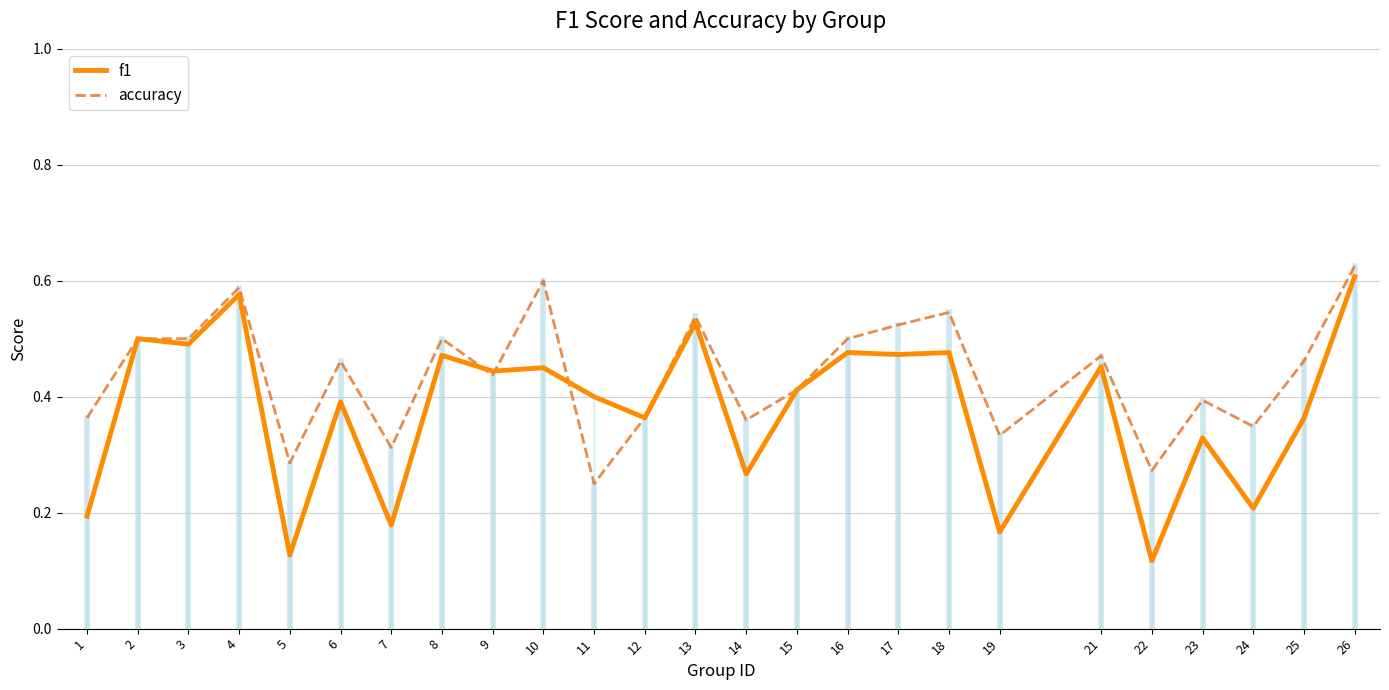

At how many categories does at least one series exceed 0?

25